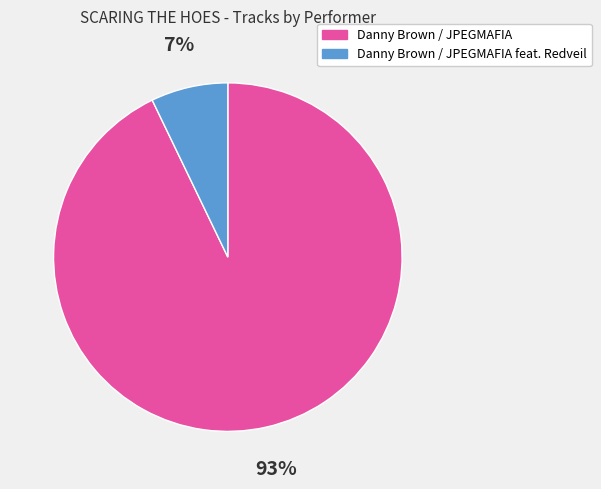

To the nearest percent, what is the average slice percentage?

50%